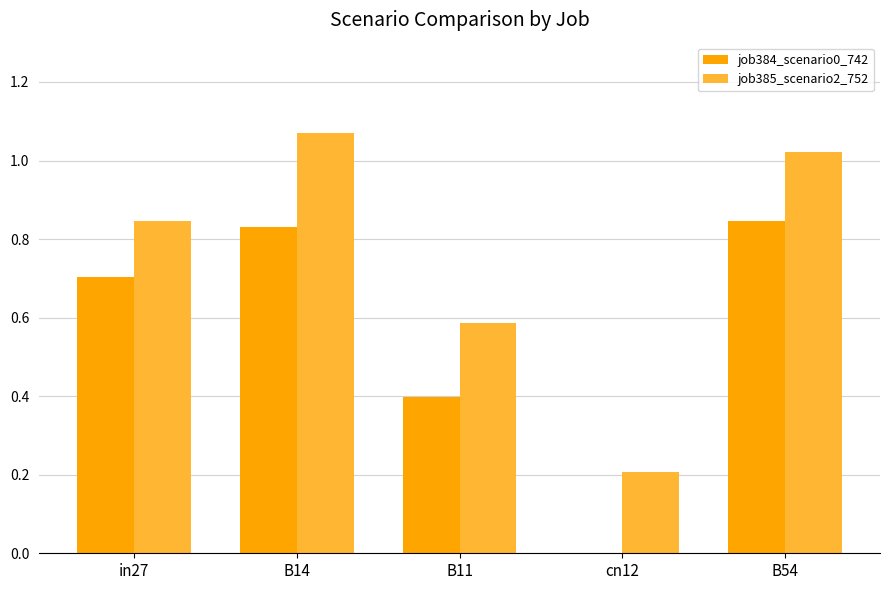

What are all the series names shown in the legend?

job384_scenario0_742, job385_scenario2_752